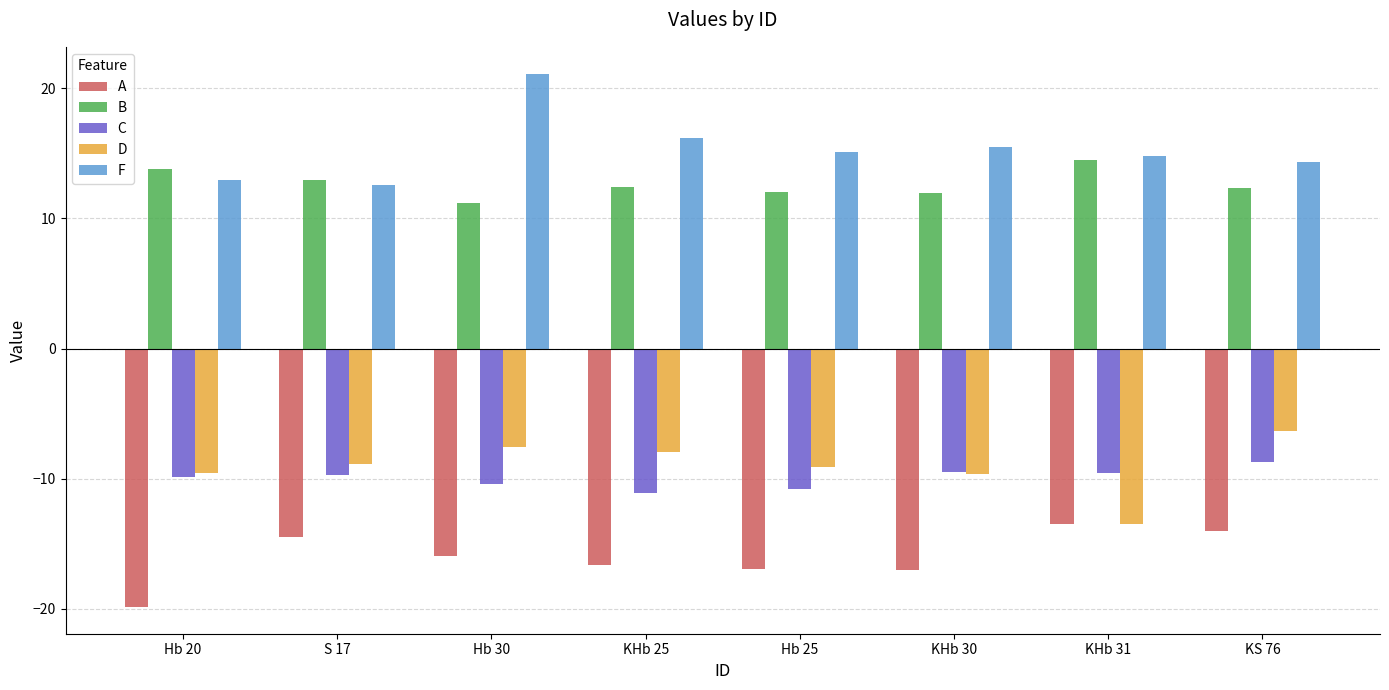

What is the difference between the maximum and minimum values in the D series?

7.2